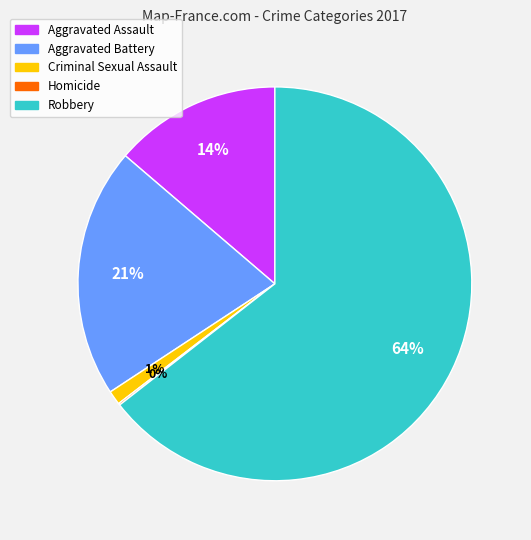

What is the largest slice in the pie chart?

Robbery